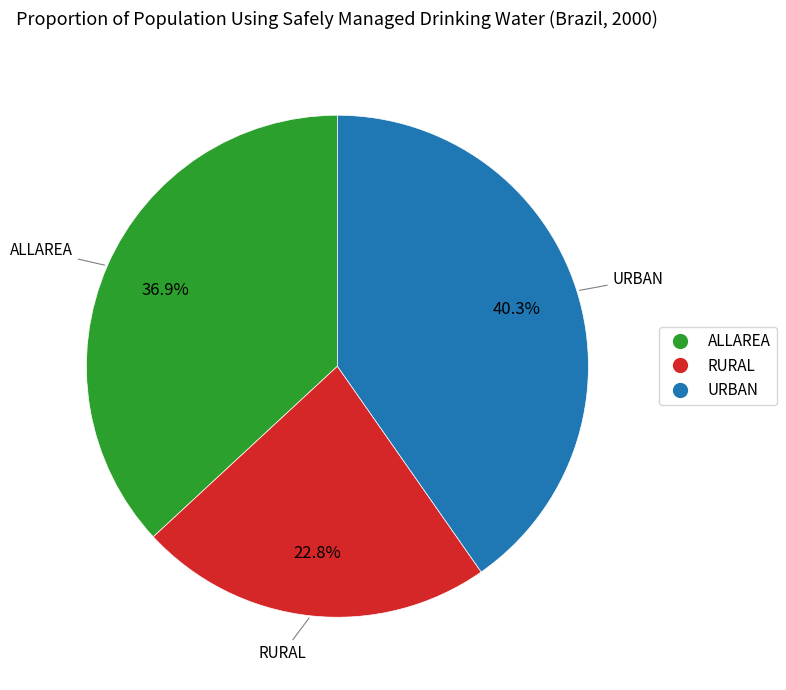

What is the largest slice in the pie chart?

URBAN